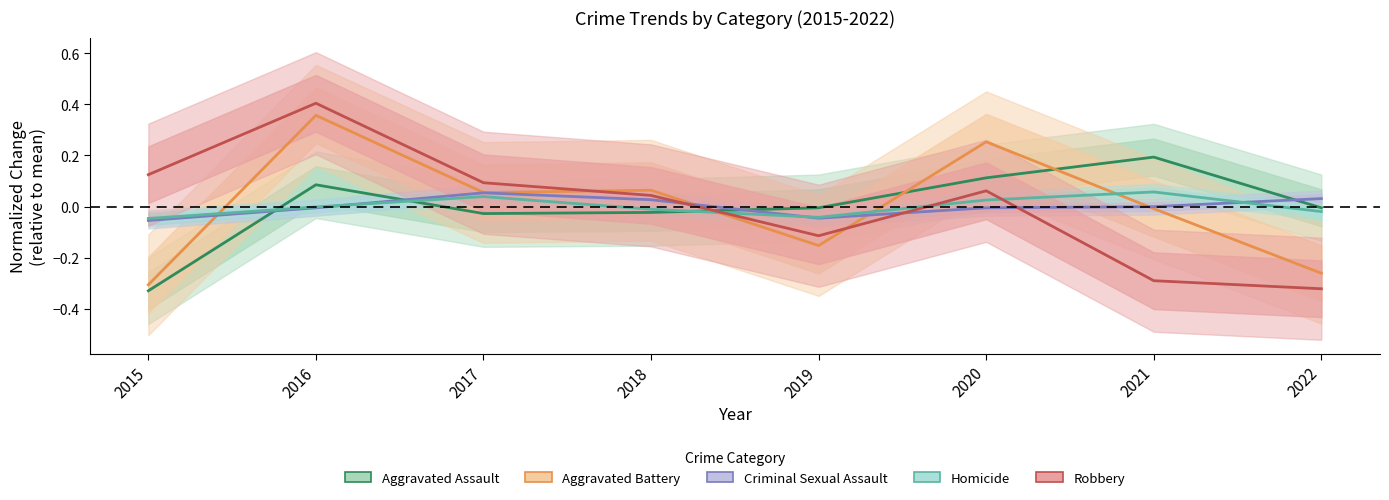

At which label is Criminal Sexual Assault closest to 0?

2021